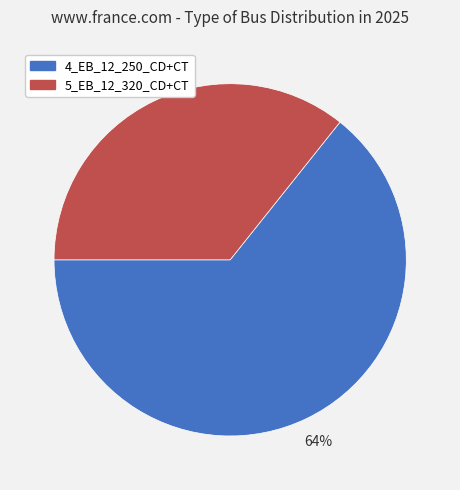

True or false: 4_EB_12_250_CD+CT accounts for 64% of the total.

True